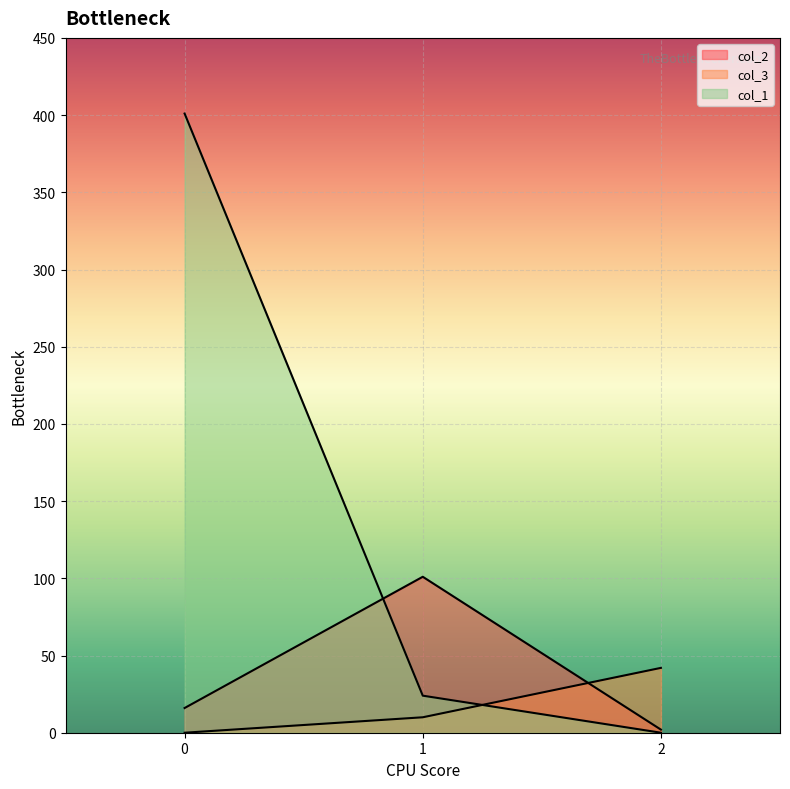

At which label does col_2 first exceed 16?

1